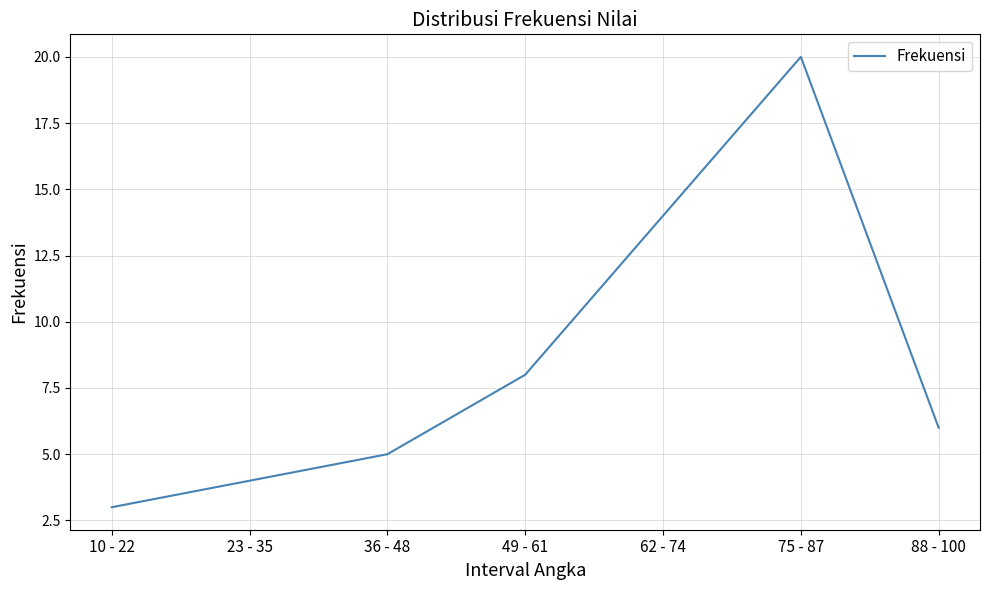

What is the difference between the maximum and minimum values?

17